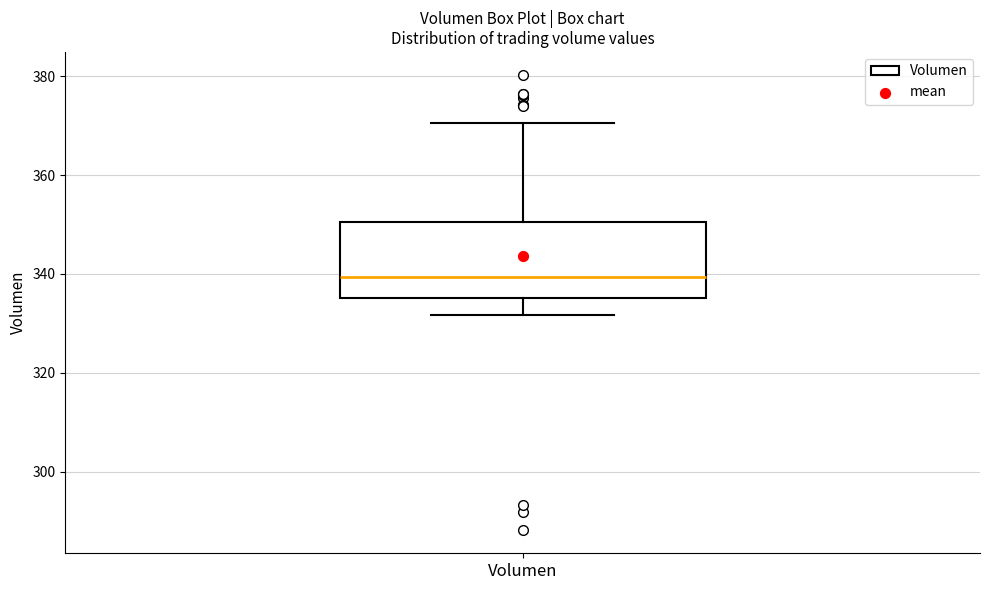

Where does the upper whisker of the box for Volumen end on the y-axis? The values are not printed on the chart, so give them approximately, as read against the axis.

370